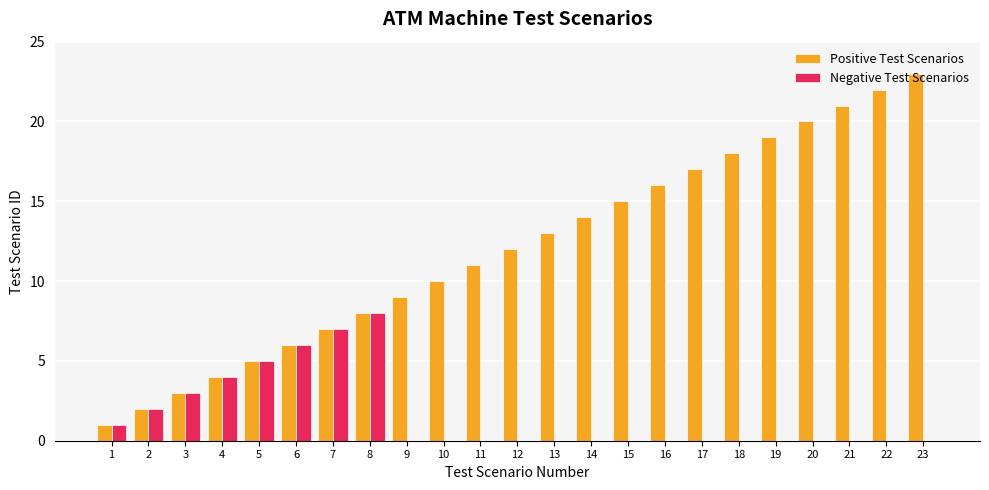

What is the sum of all Positive Test Scenarios values?

276